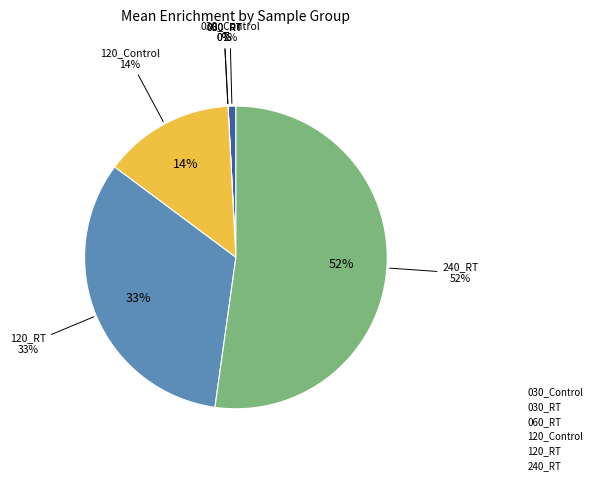

To the nearest percent, what portion does 030_Control represent?

1%